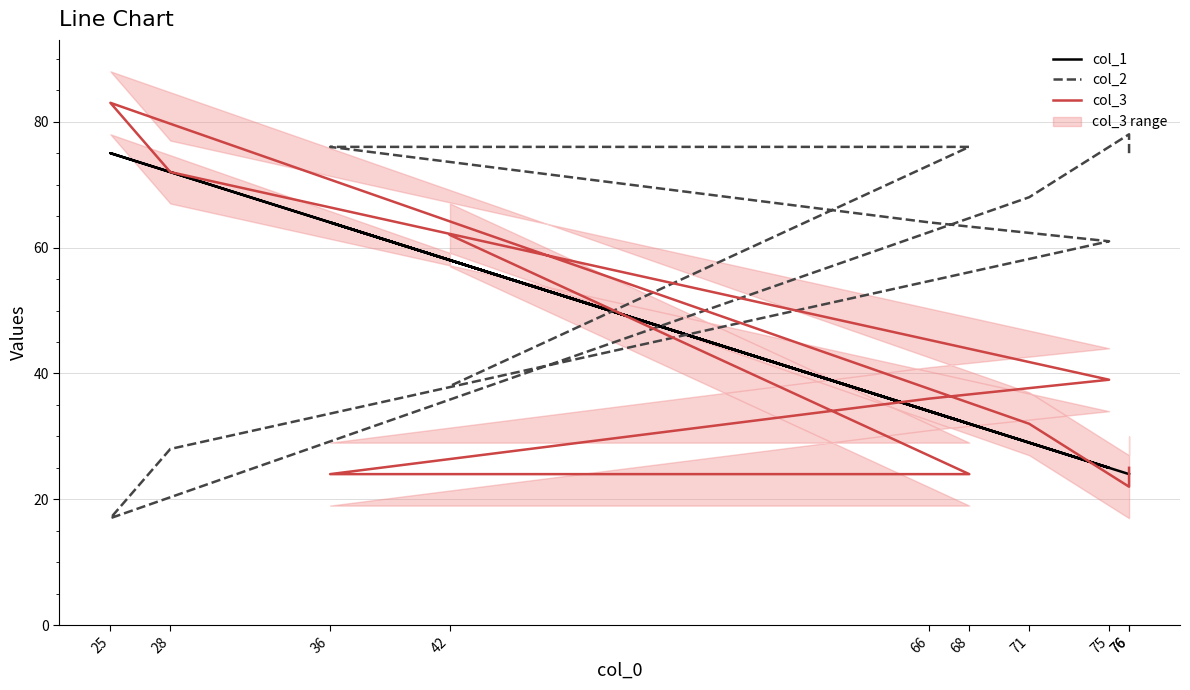

Reading left to right, transcribe all the data shown in this chart.

col_1: 76=24	76=24	71=29	25=75	28=72	75=25	66=34	36=64	68=32	42=58
col_2: 76=75	76=78	71=68	25=17	28=28	75=61	66=64	36=76	68=76	42=38
col_3: 76=25	76=22	71=32	25=83	28=72	75=39	66=36	36=24	68=24	42=62